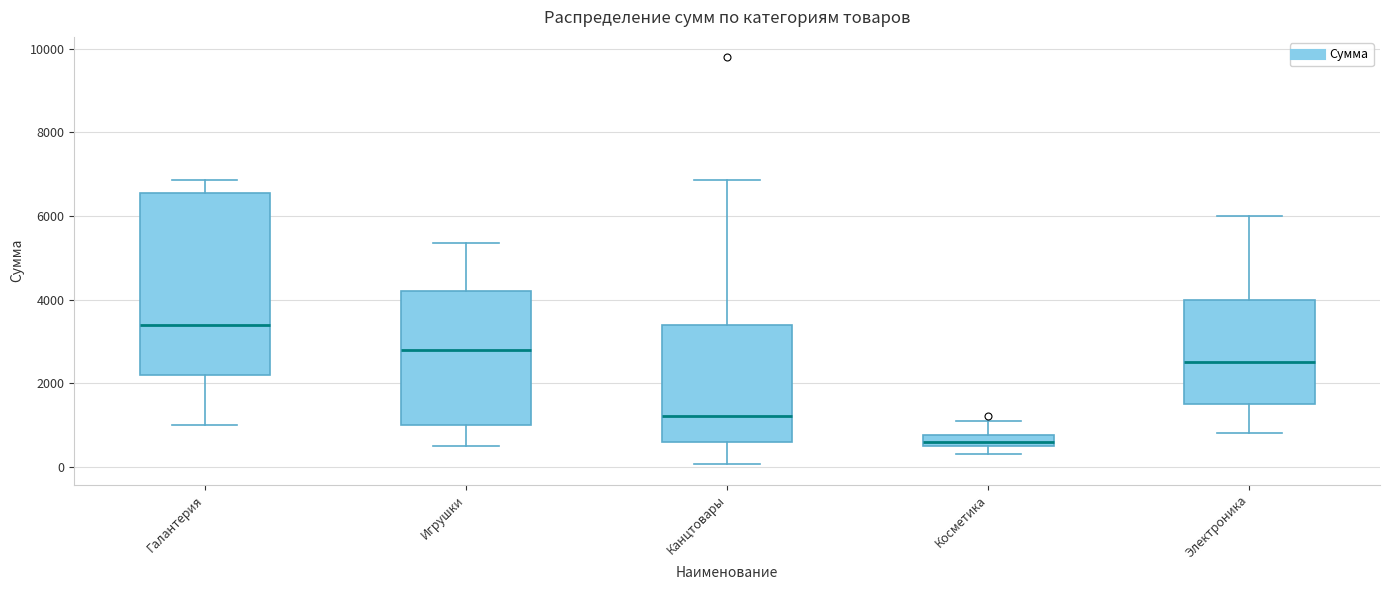

Which box's median line is the highest?

Галантерия